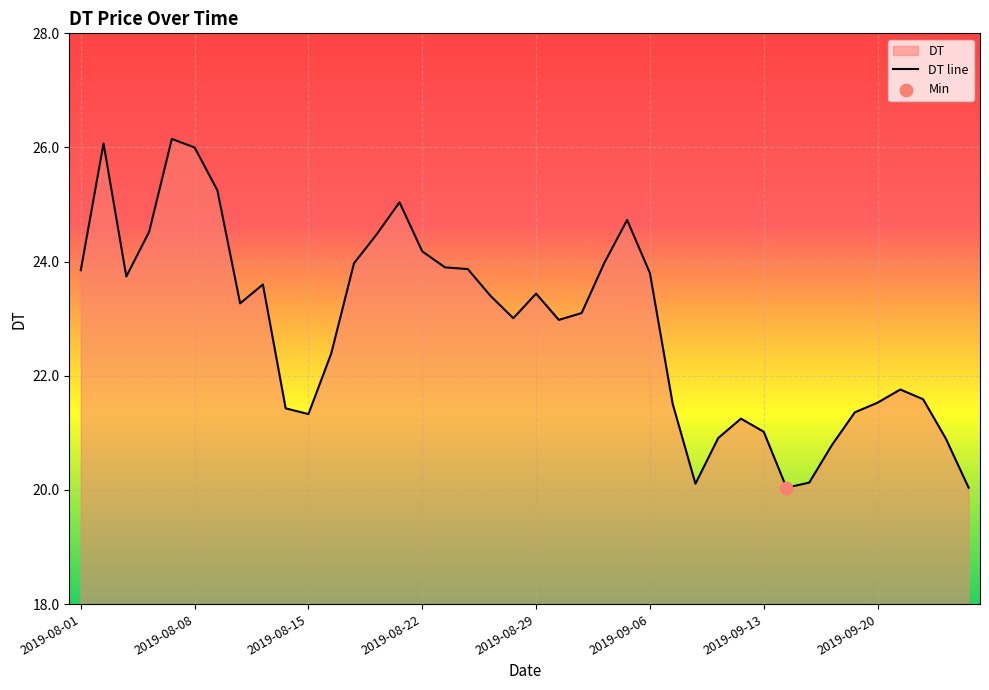

Approximately how many times larger is the value at 2019-09-26 compared to 2019-08-09?

0.8